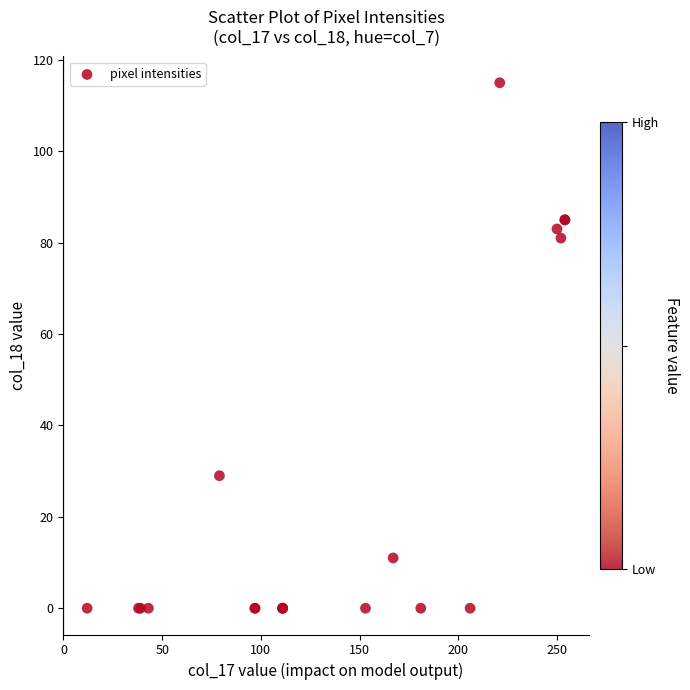

What Y value in the scatter plot is closest to 57?

81